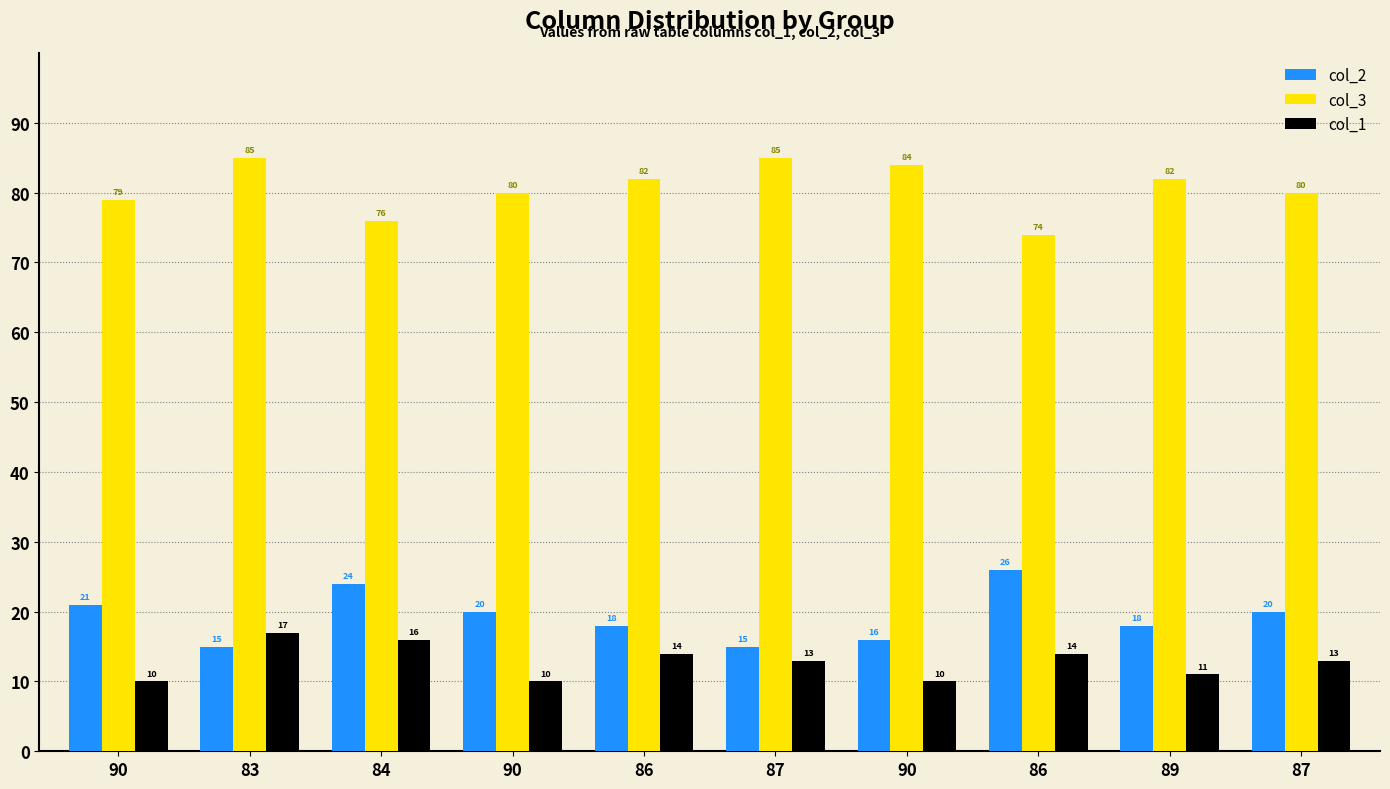

What is the label of the 3rd bar from the left?

84